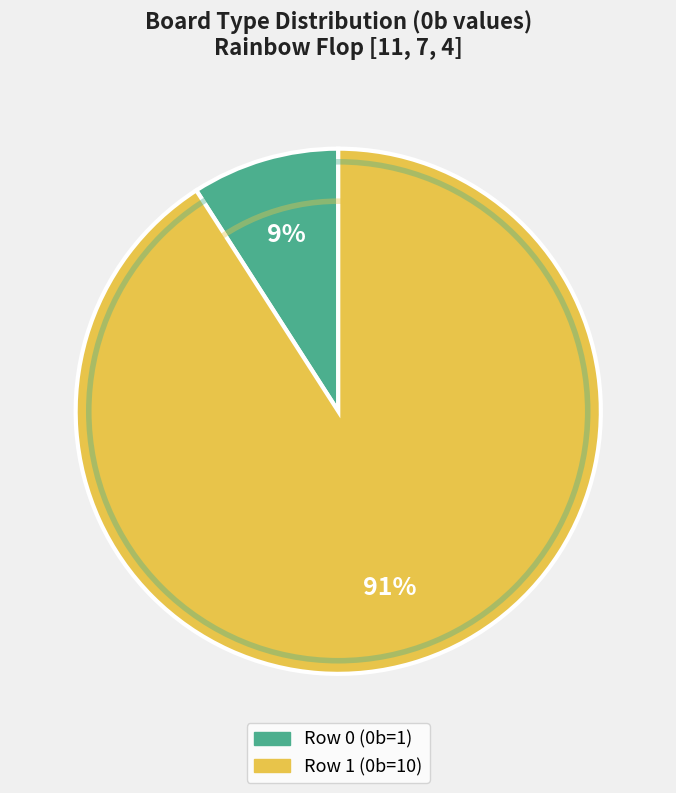

Is Row 0 the majority of the pie?

No